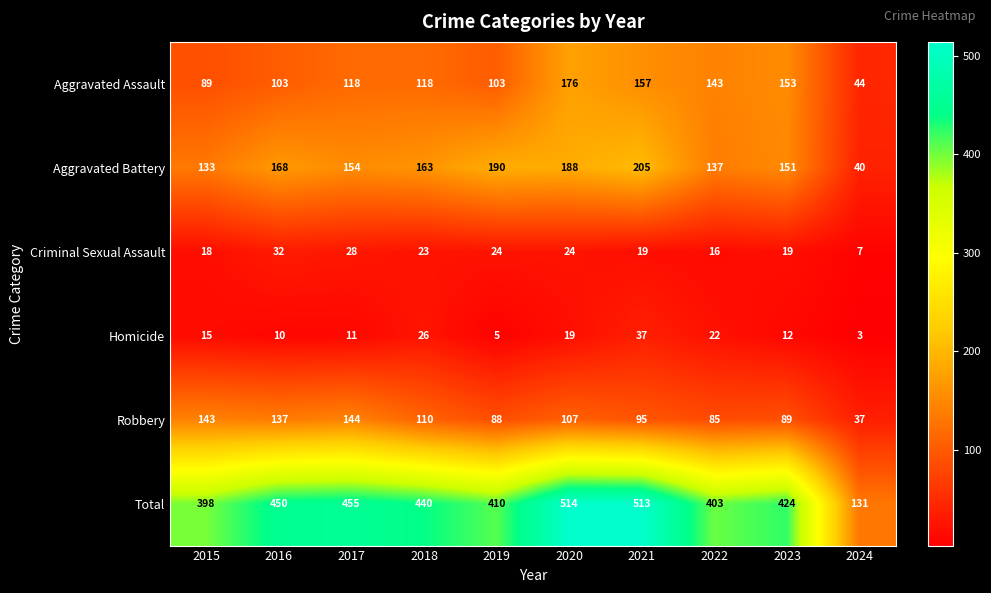

What is the spread (max minus min) of values at 2021?

494